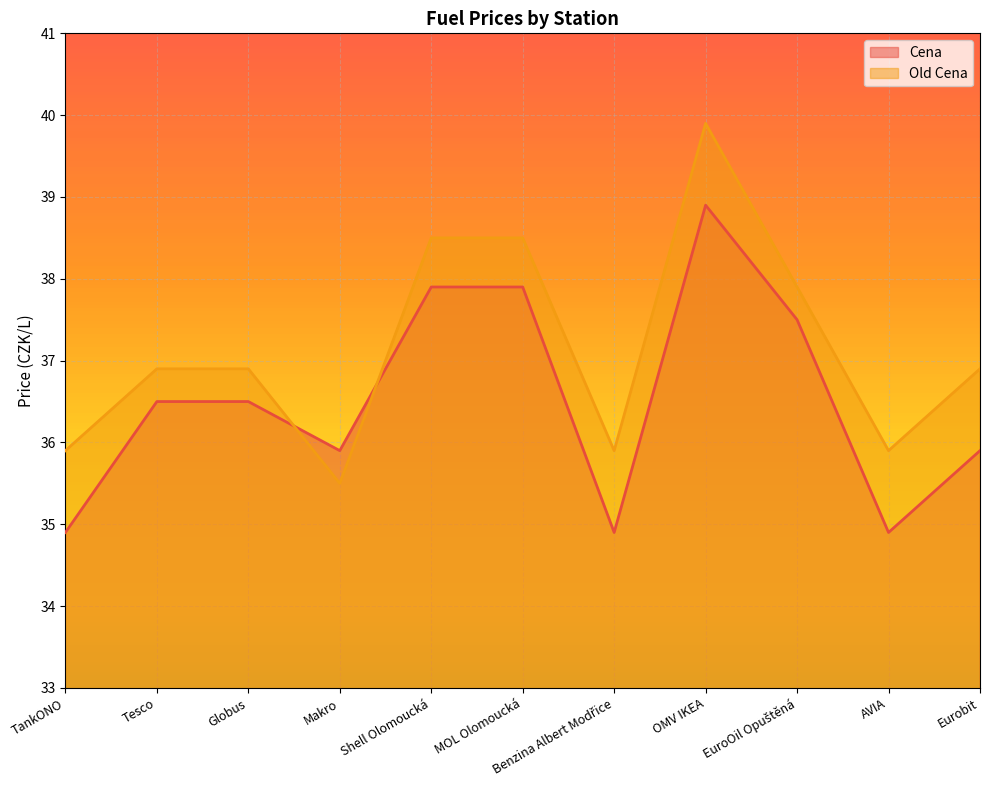

How many lines are shown in the chart?

2